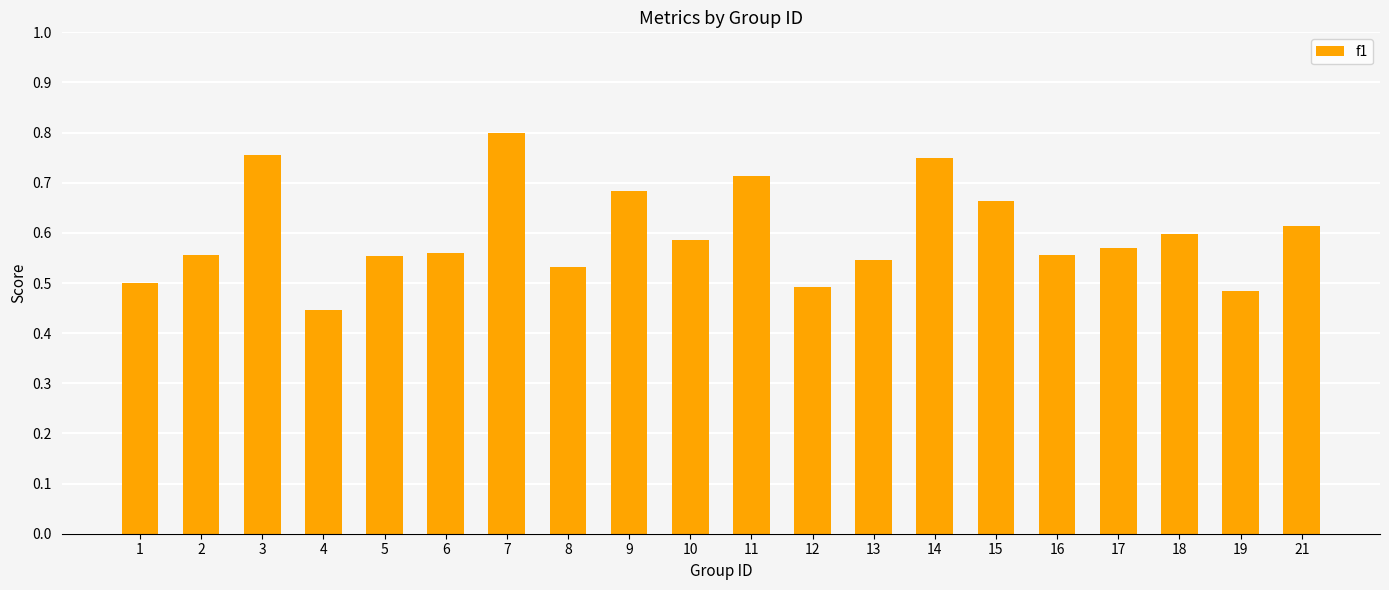

Does the chart contain any negative values?

No